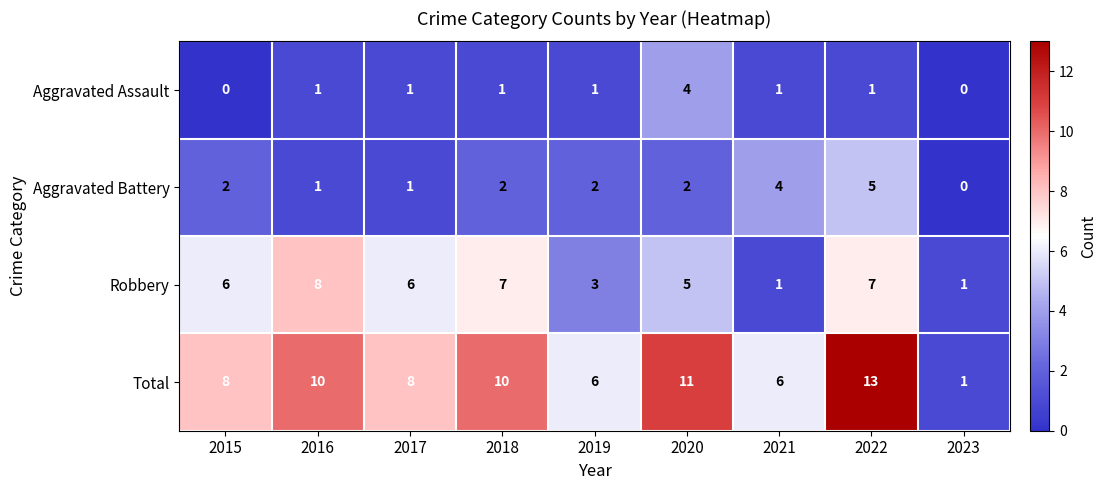

Which series has the widest spread of values?

Total